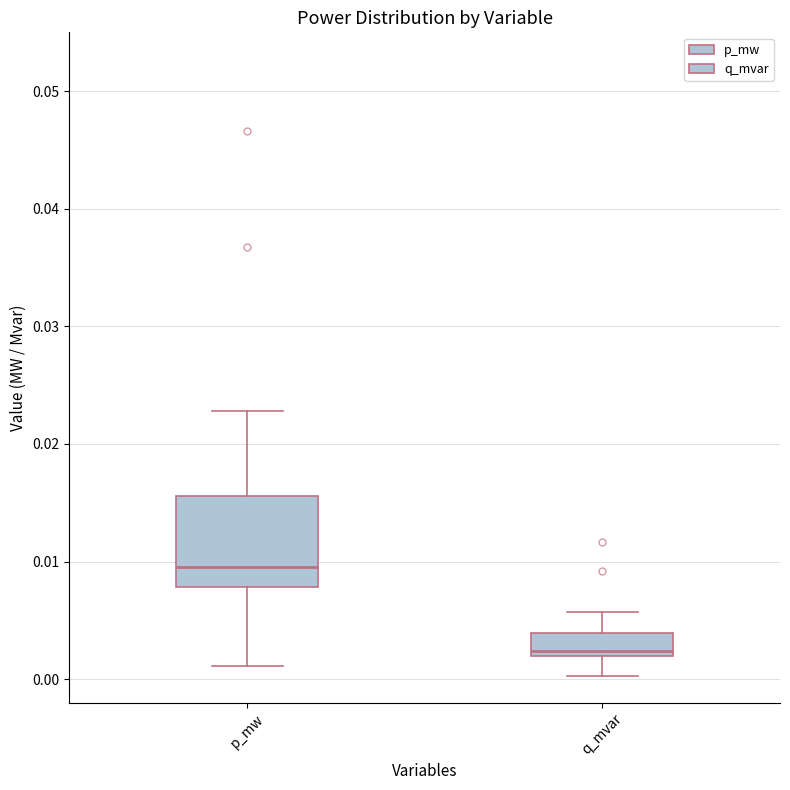

Reading left to right, read every box against the y-axis: the position of its median line, the range the box covers, and the ends of its whiskers. The values are not printed on the chart, so give them approximately, as read against the axis.

p_mw: median 0.010, box 0.008 to 0.016, whiskers 0.001 to 0.023
q_mvar: median 0.002 (just above the box's lower edge), box 0.002 to 0.004, whiskers 0.000 to 0.006